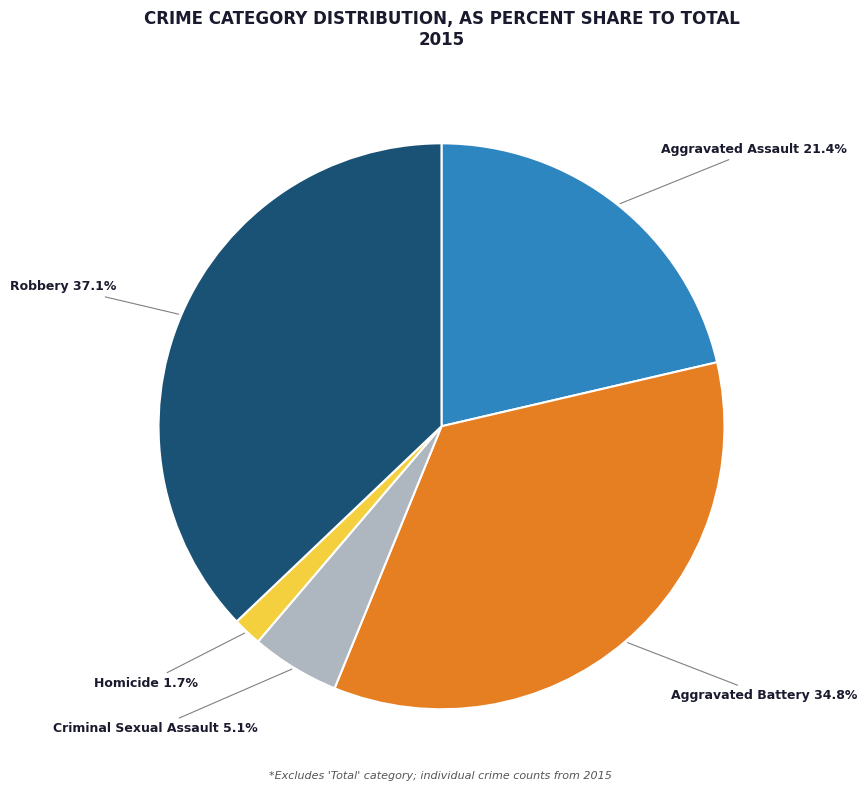

To the nearest percent, what percentage of the pie is Aggravated Battery?

35%